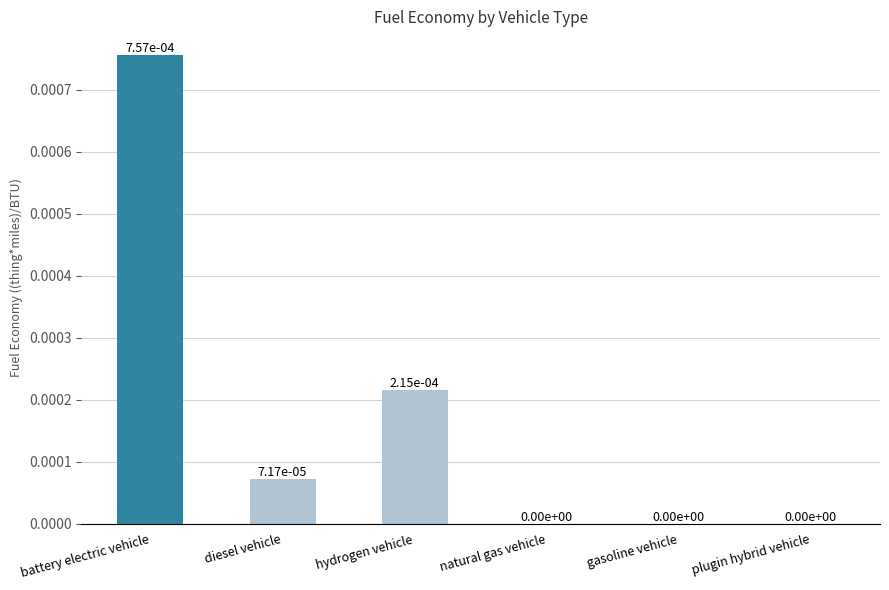

Is it true that the value at diesel vehicle is 0.0?

True